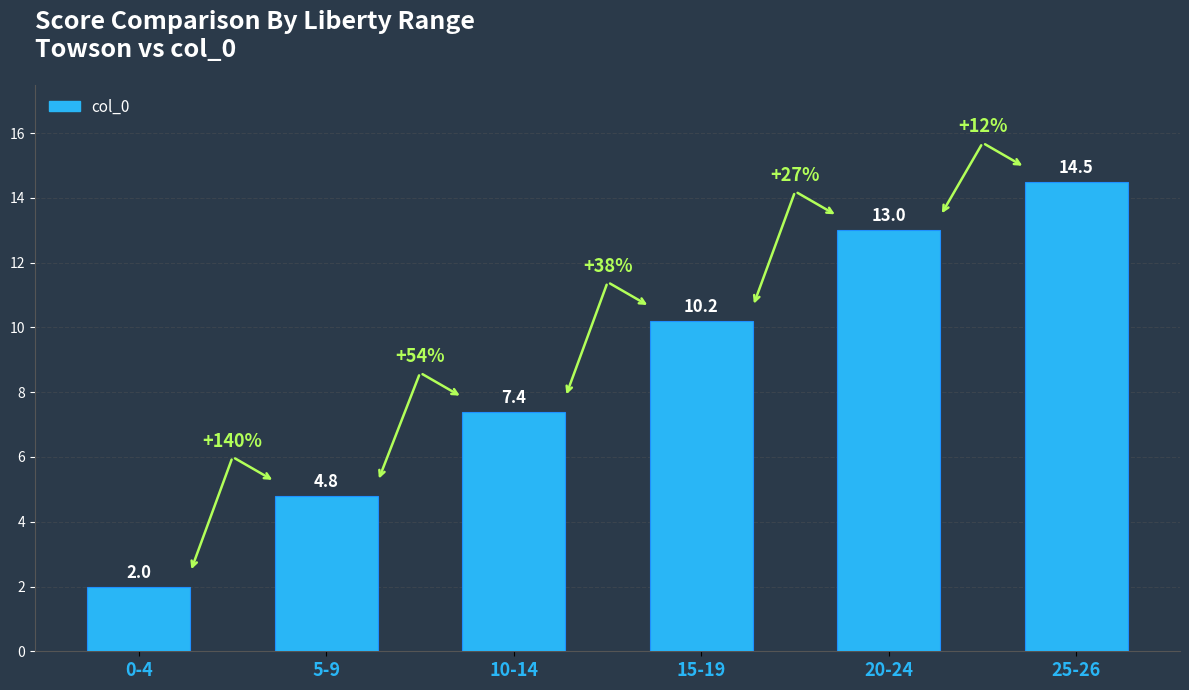

Which category has the highest value across all series?

25-26